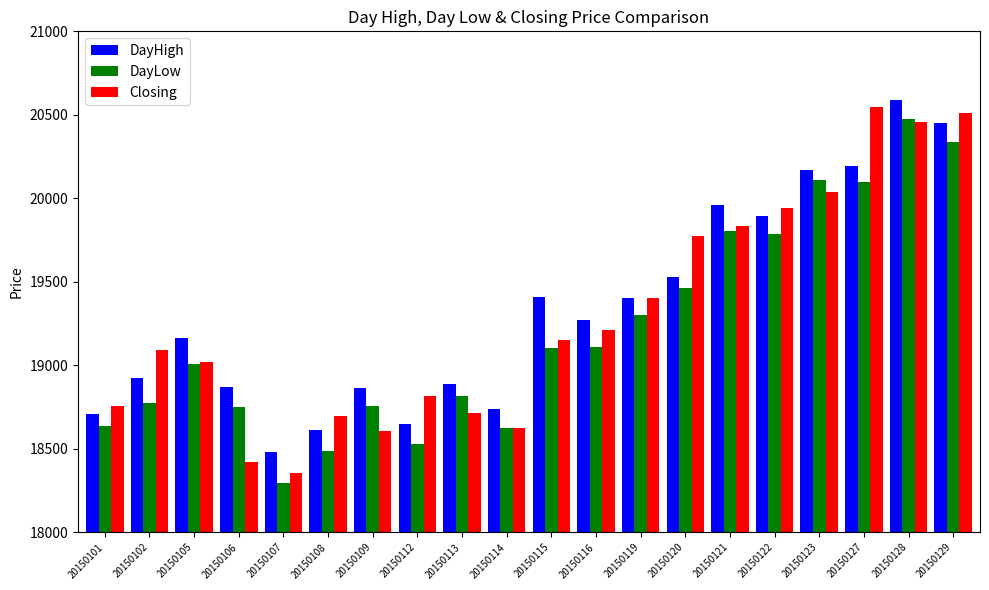

What is the maximum value for Closing?

20545.0